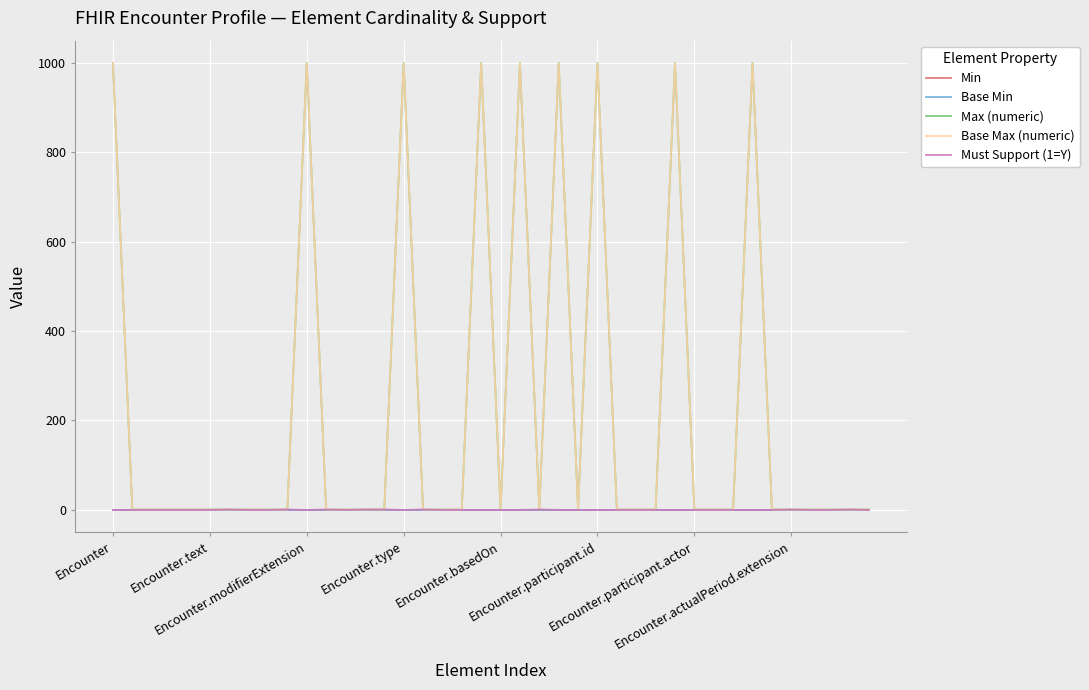

List the series in order of their peak value, lowest first.

Min, Base Min, Must Support (1=Y), Max (numeric), Base Max (numeric)